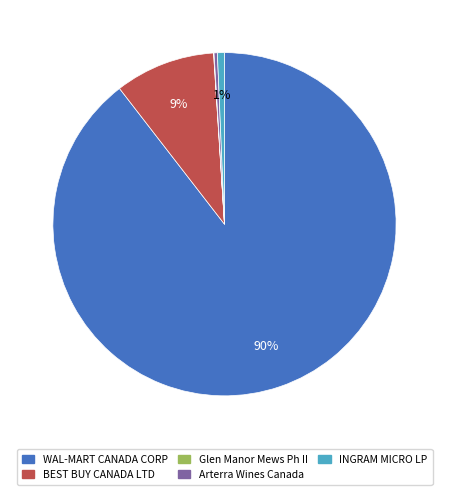

To the nearest percent, what is the average slice percentage?

20%